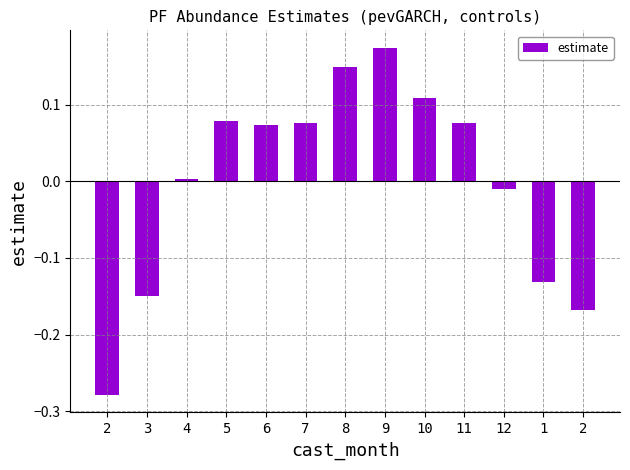

How many bars are there in total?

13